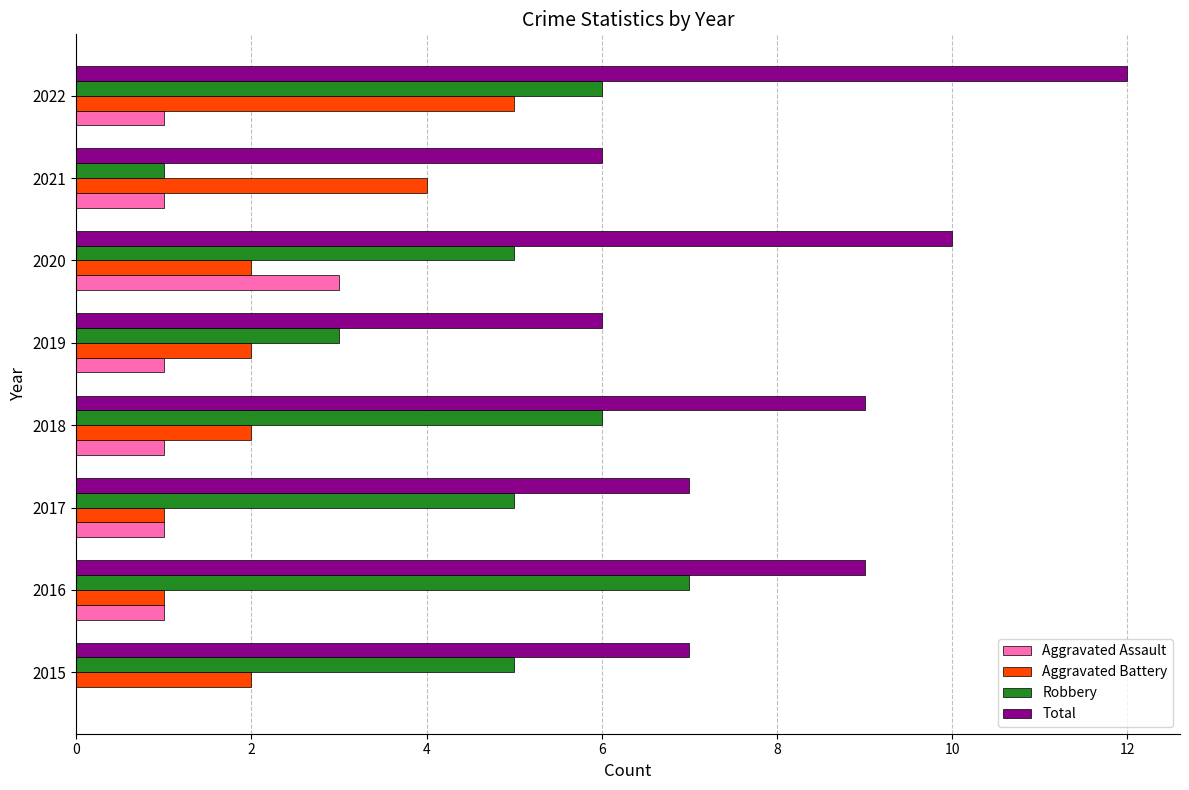

What value does the Aggravated Battery series have at 2022?

5